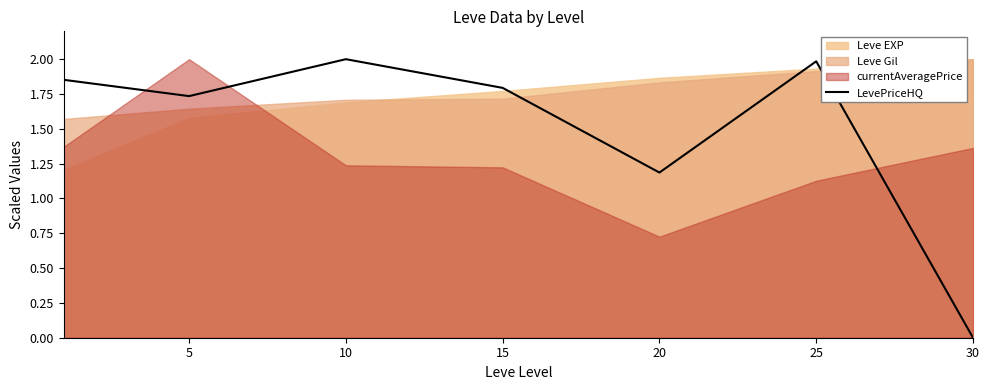

What is the highest value of the LevePriceHQ series?

2.0